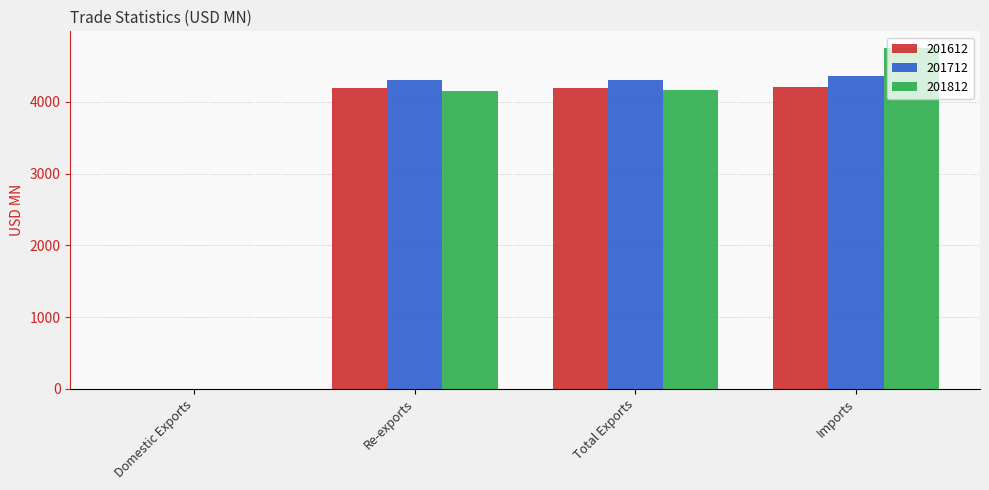

What are all the series names shown in the legend?

201612, 201712, 201812